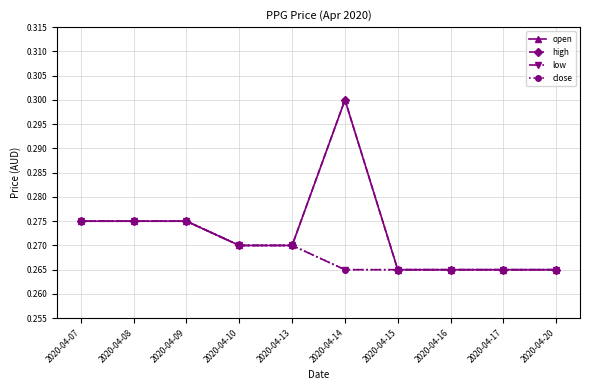

What is the value of the low point at the 5th from the left?

0.3